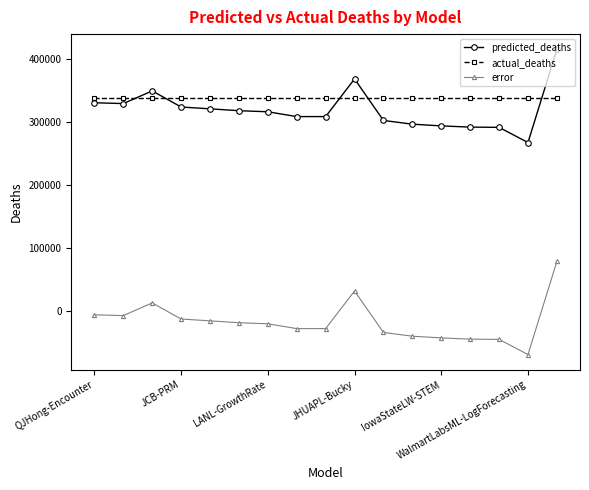

List the series in order of their peak value, highest first.

predicted_deaths, actual_deaths, error